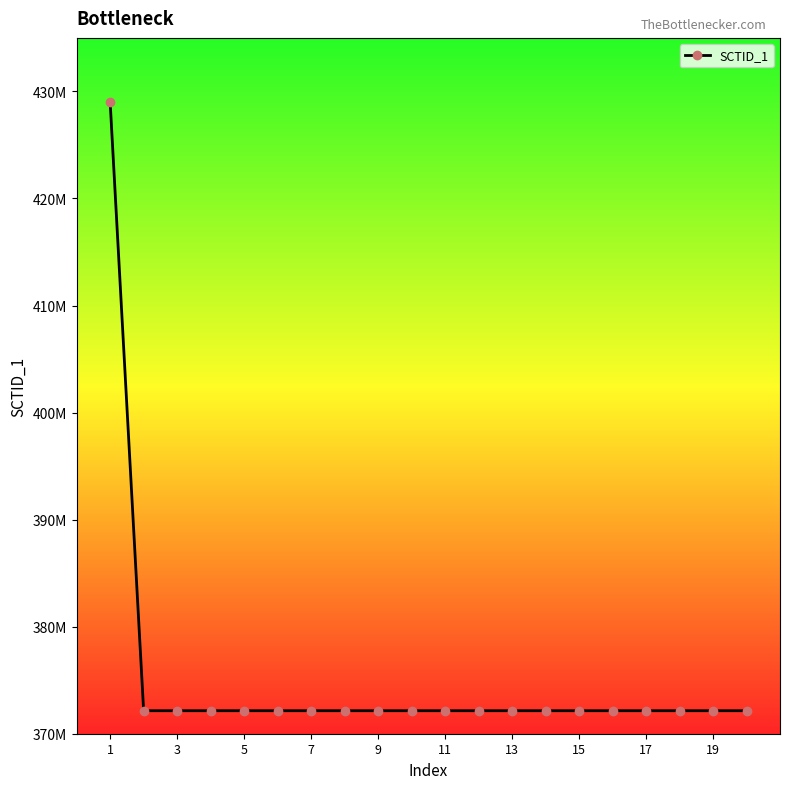

Is this an area chart (filled region under the line)?

No